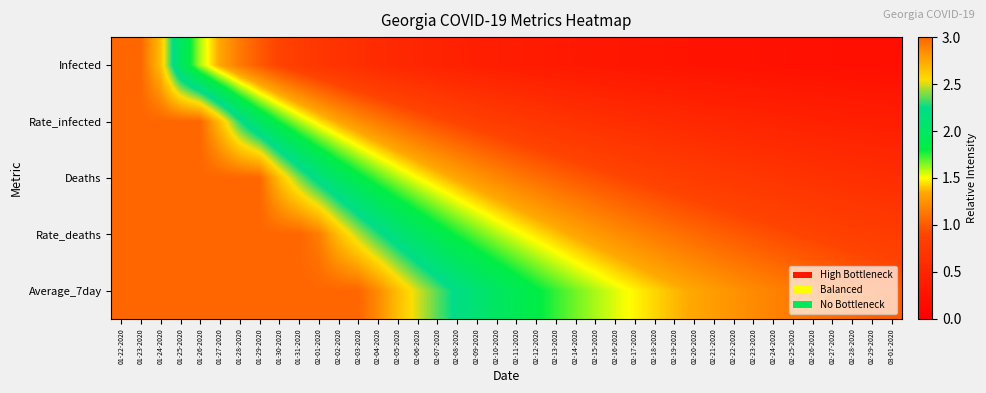

What is the difference between the highest and lowest values at 01-25-2020?

1.0